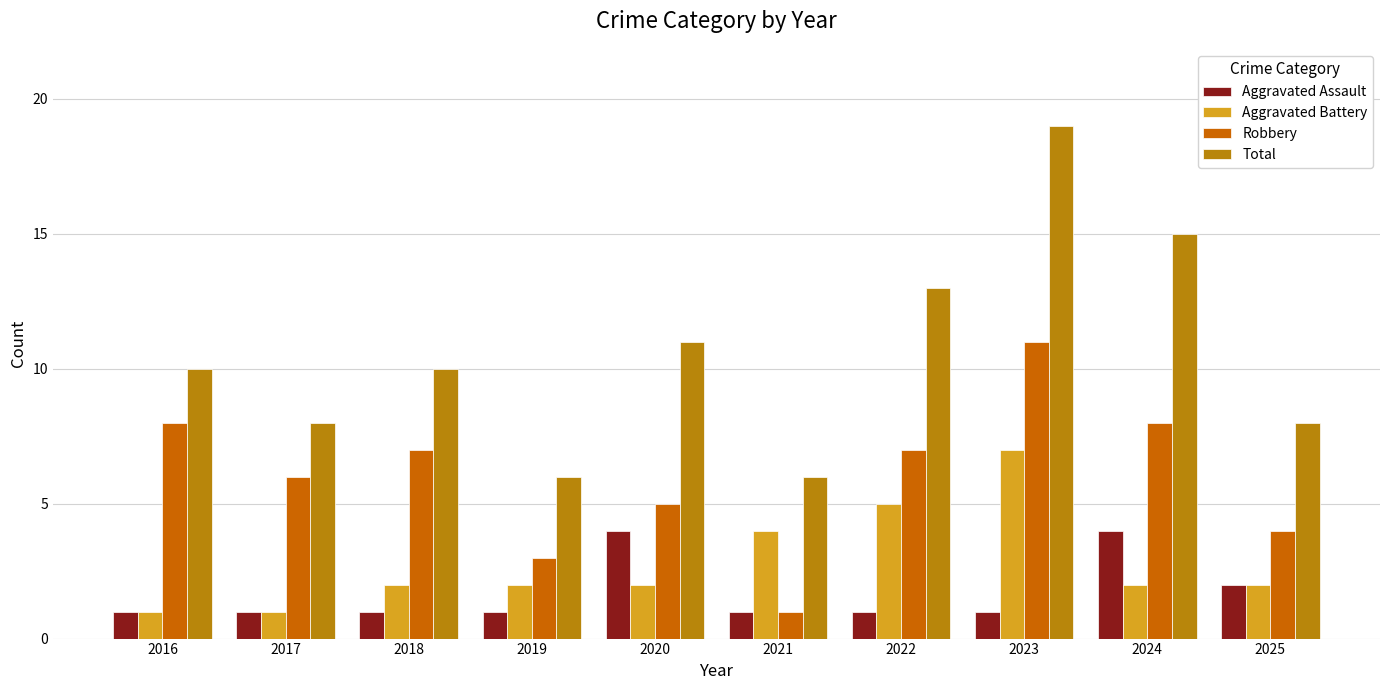

At how many categories does at least one series exceed 18?

1